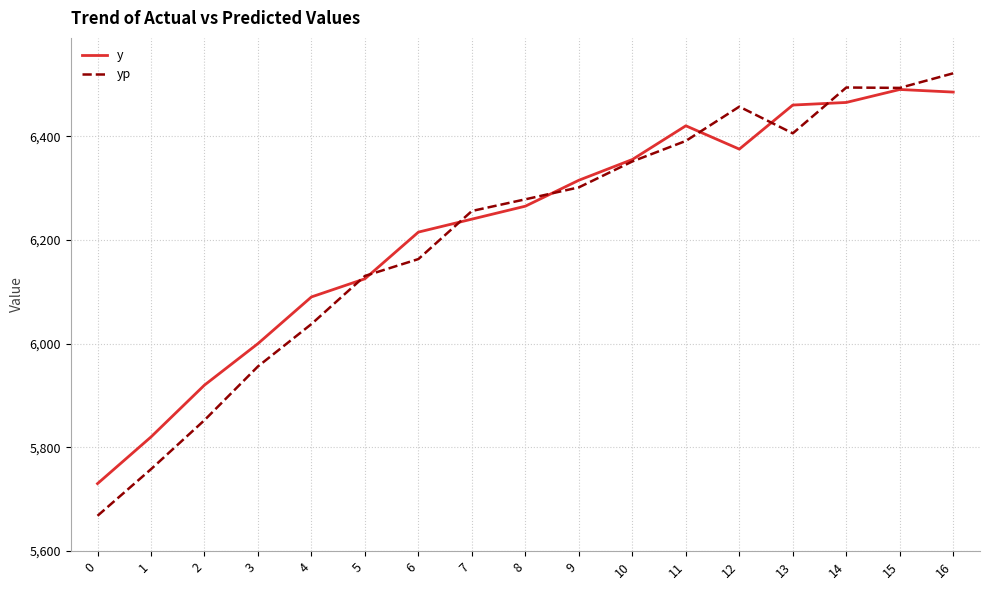

At which category does the chart reach its peak across all series?

16